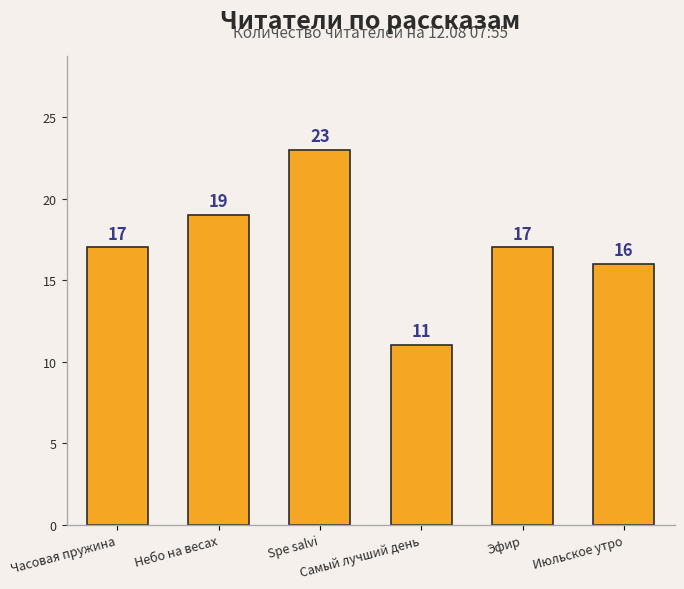

Reading left to right, what are all the values shown in this chart?

17	19	23	11	17	16